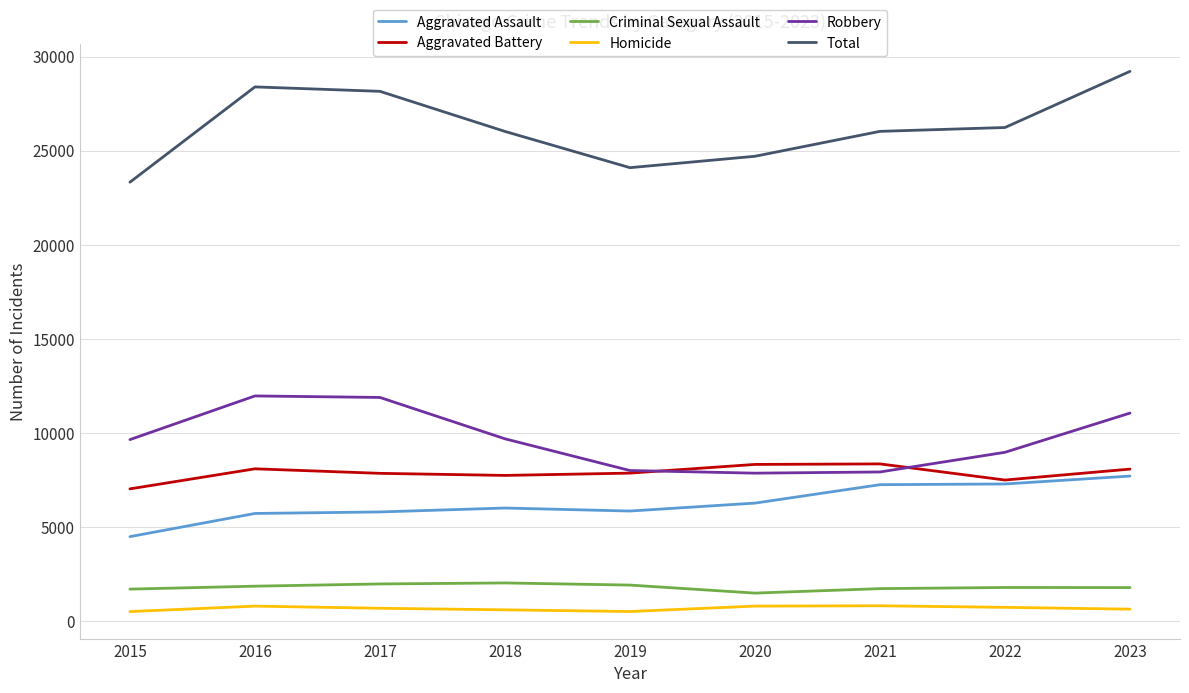

Between 2015 and 2023, which series saw the biggest shift?

Total